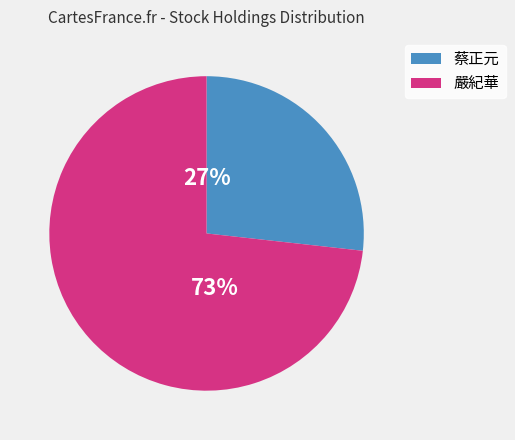

Does any single category account for the majority?

Yes